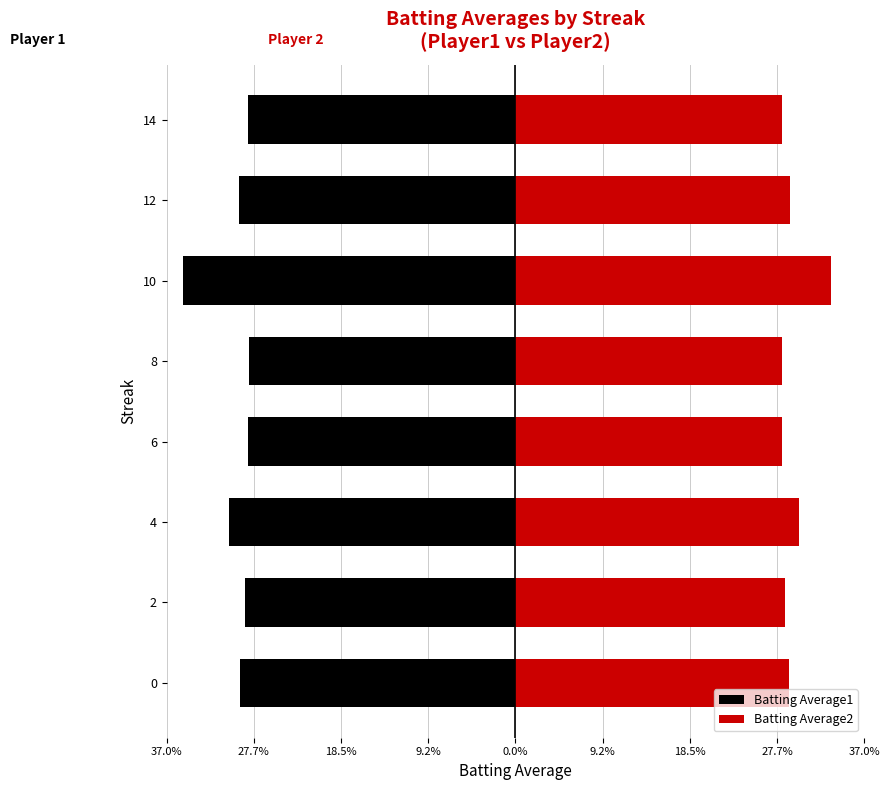

Reading left to right, list all the values displayed in this chart.

Batting Average1: -0.3	-0.3	-0.3	-0.3	-0.3	-0.4	-0.3	-0.3
Batting Average2: 0.3	0.3	0.3	0.3	0.3	0.3	0.3	0.3